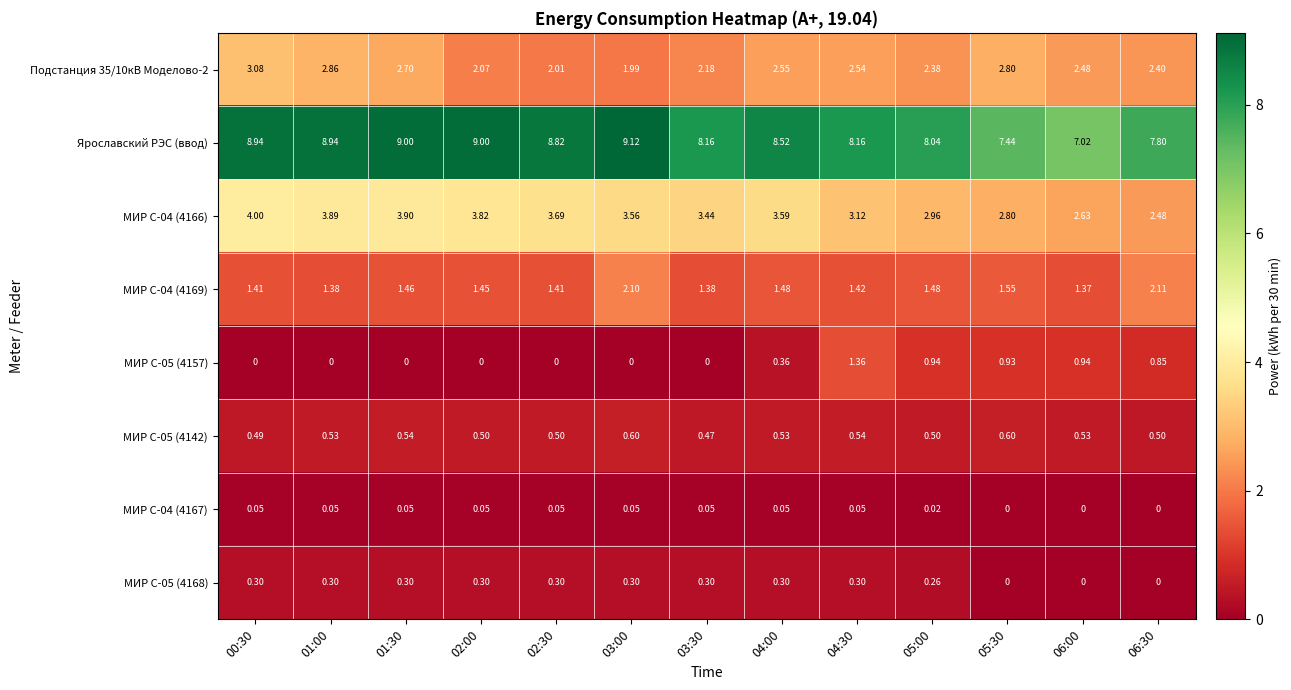

How many distinct data groups are displayed?

8